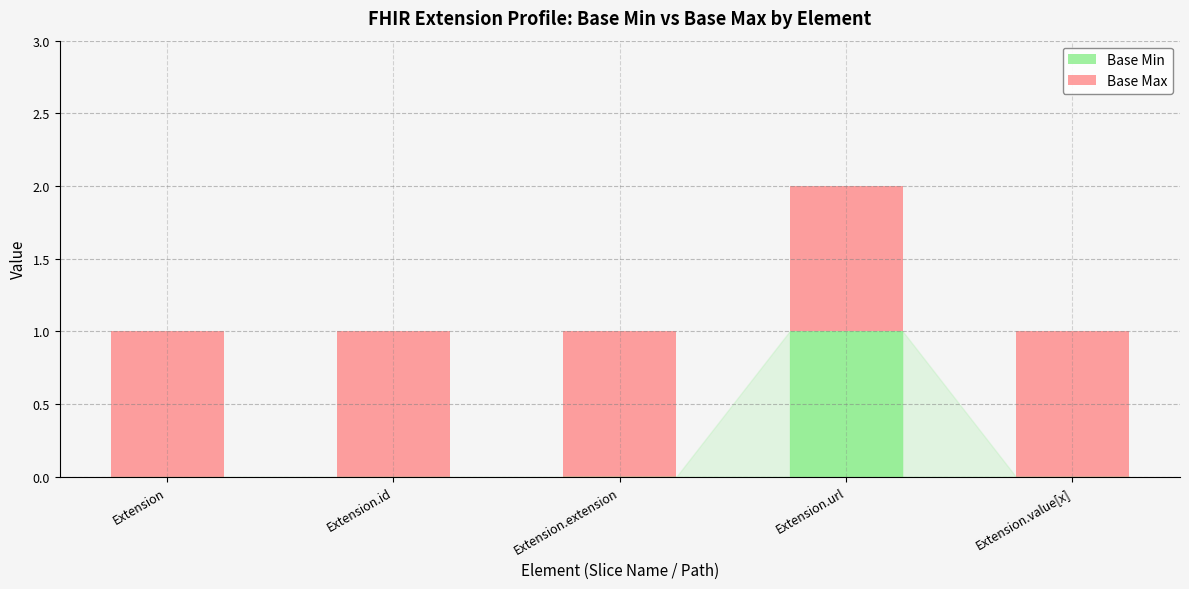

True or false: Base Min has a value of 0 at Extension.extension.

True